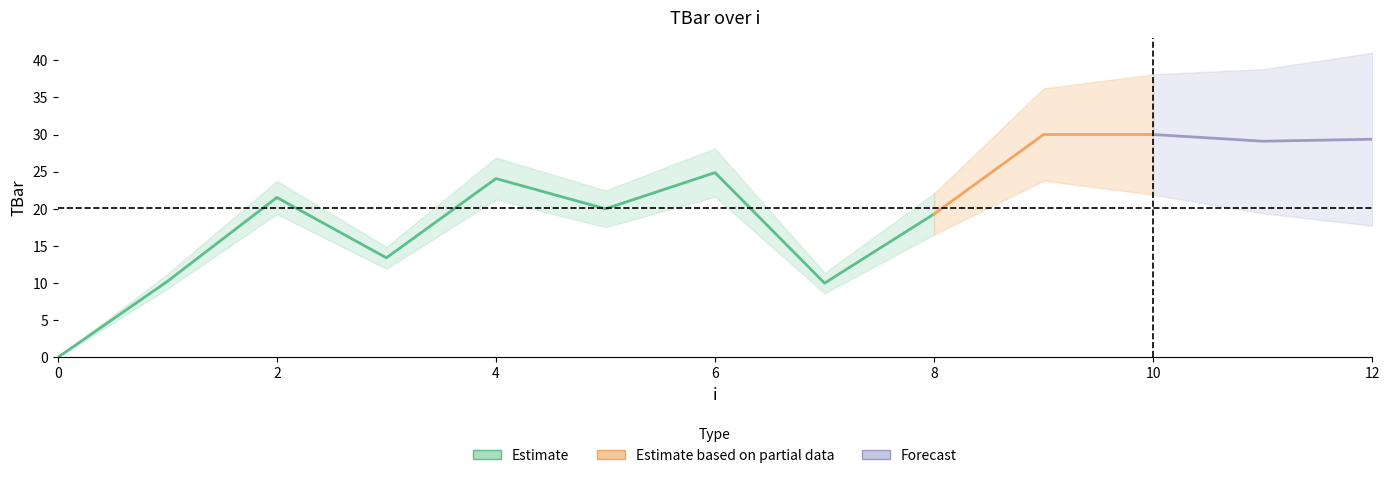

True or false: there are more than 1 points higher than both neighbors.

True